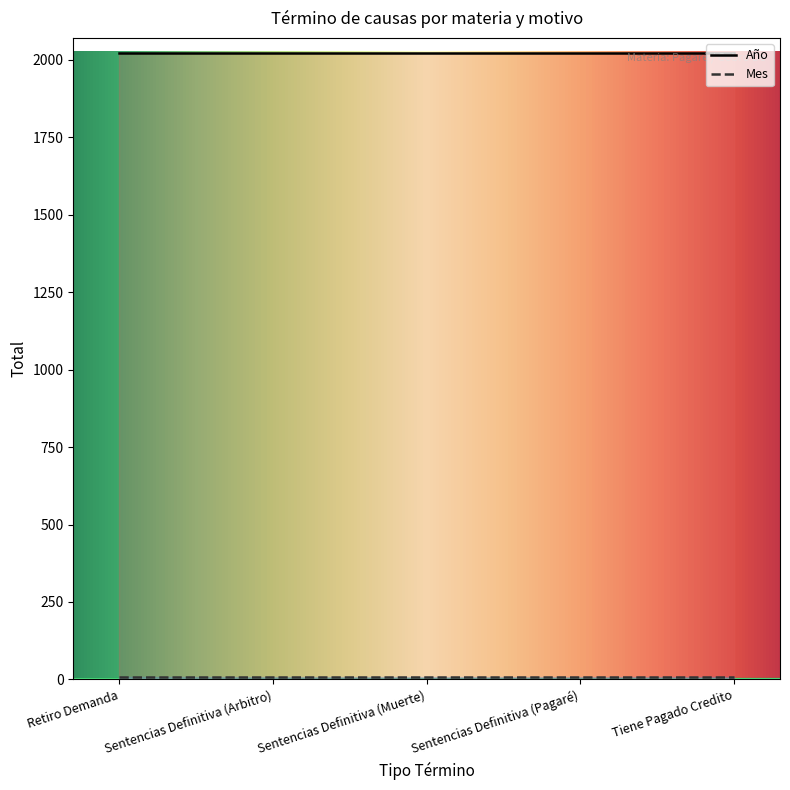

Reading right to left, extract all data points from this chart.

Año: Tiene Pagado Credito=2020	Sentencias Definitiva (Pagaré)=2020	Sentencias Definitiva (Muerte)=2020	Sentencias Definitiva (Arbitro)=2020	Retiro Demanda=2020
Mes: Tiene Pagado Credito=9	Sentencias Definitiva (Pagaré)=9	Sentencias Definitiva (Muerte)=9	Sentencias Definitiva (Arbitro)=9	Retiro Demanda=9